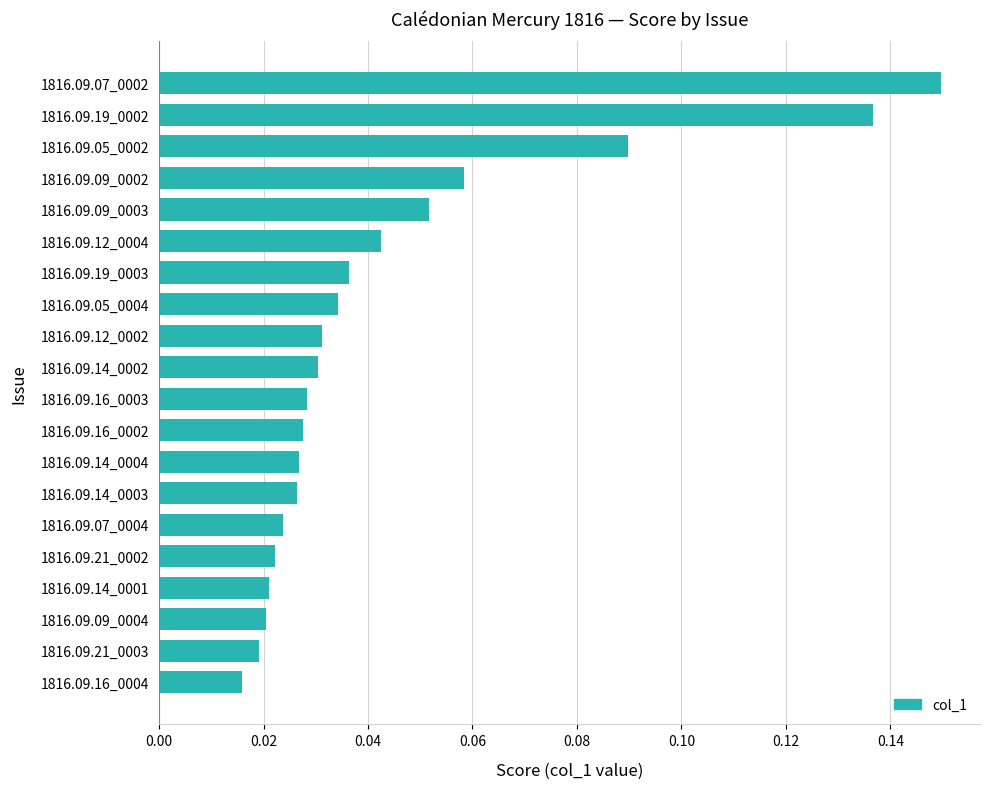

What is the sum of all values?

0.9